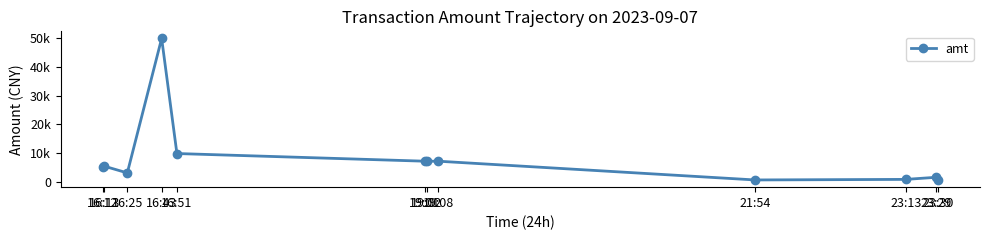

Does the chart have visible grid lines?

No